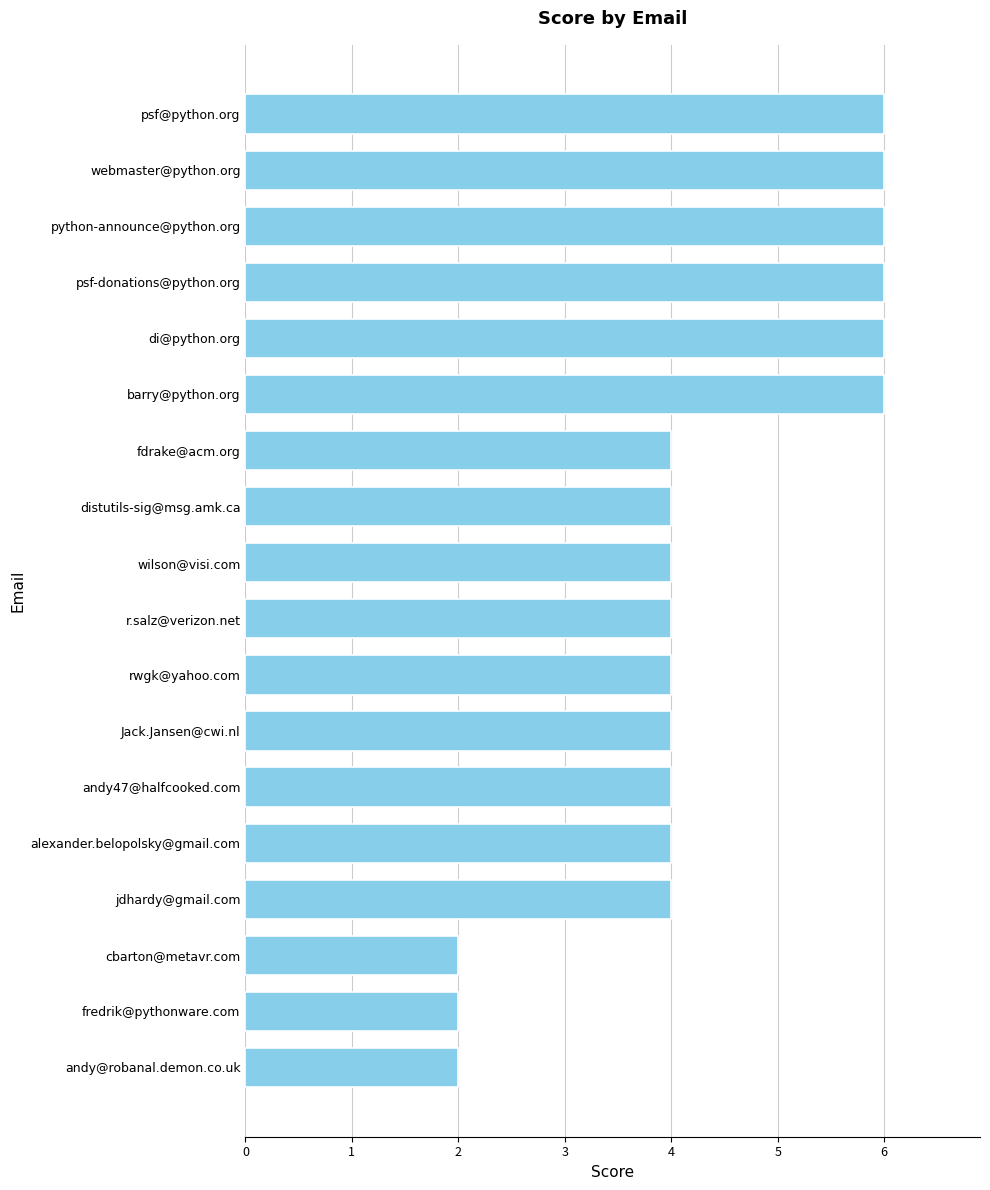

What is the difference between the maximum and minimum values?

4